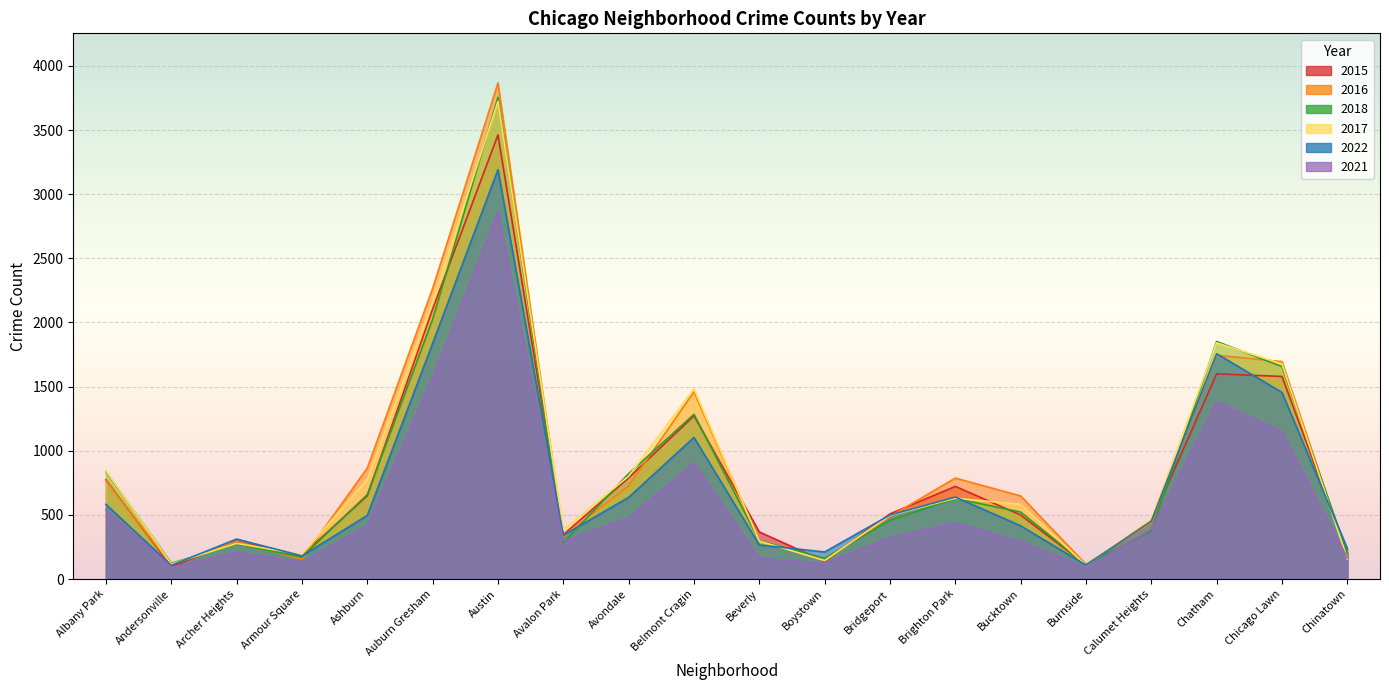

True or false: 2016 and 2022 intersect in this chart.

True